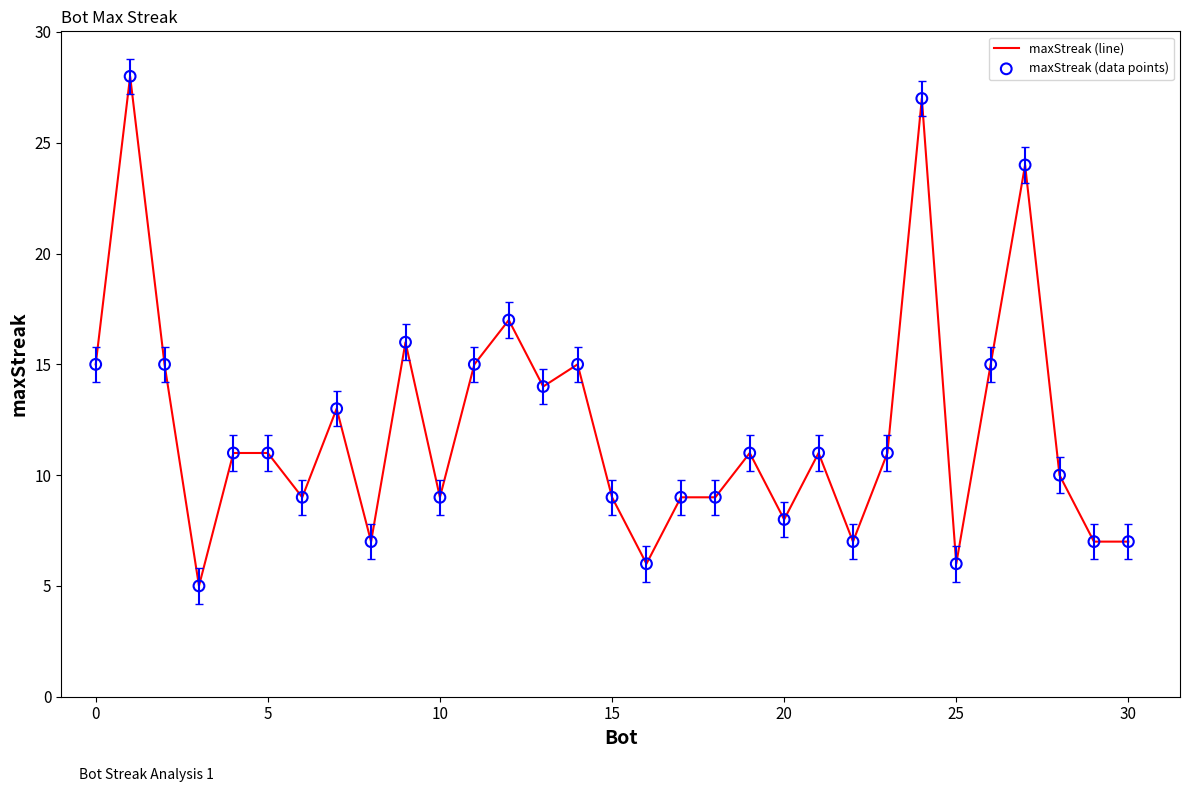

What is the minimum value shown in the chart?

5